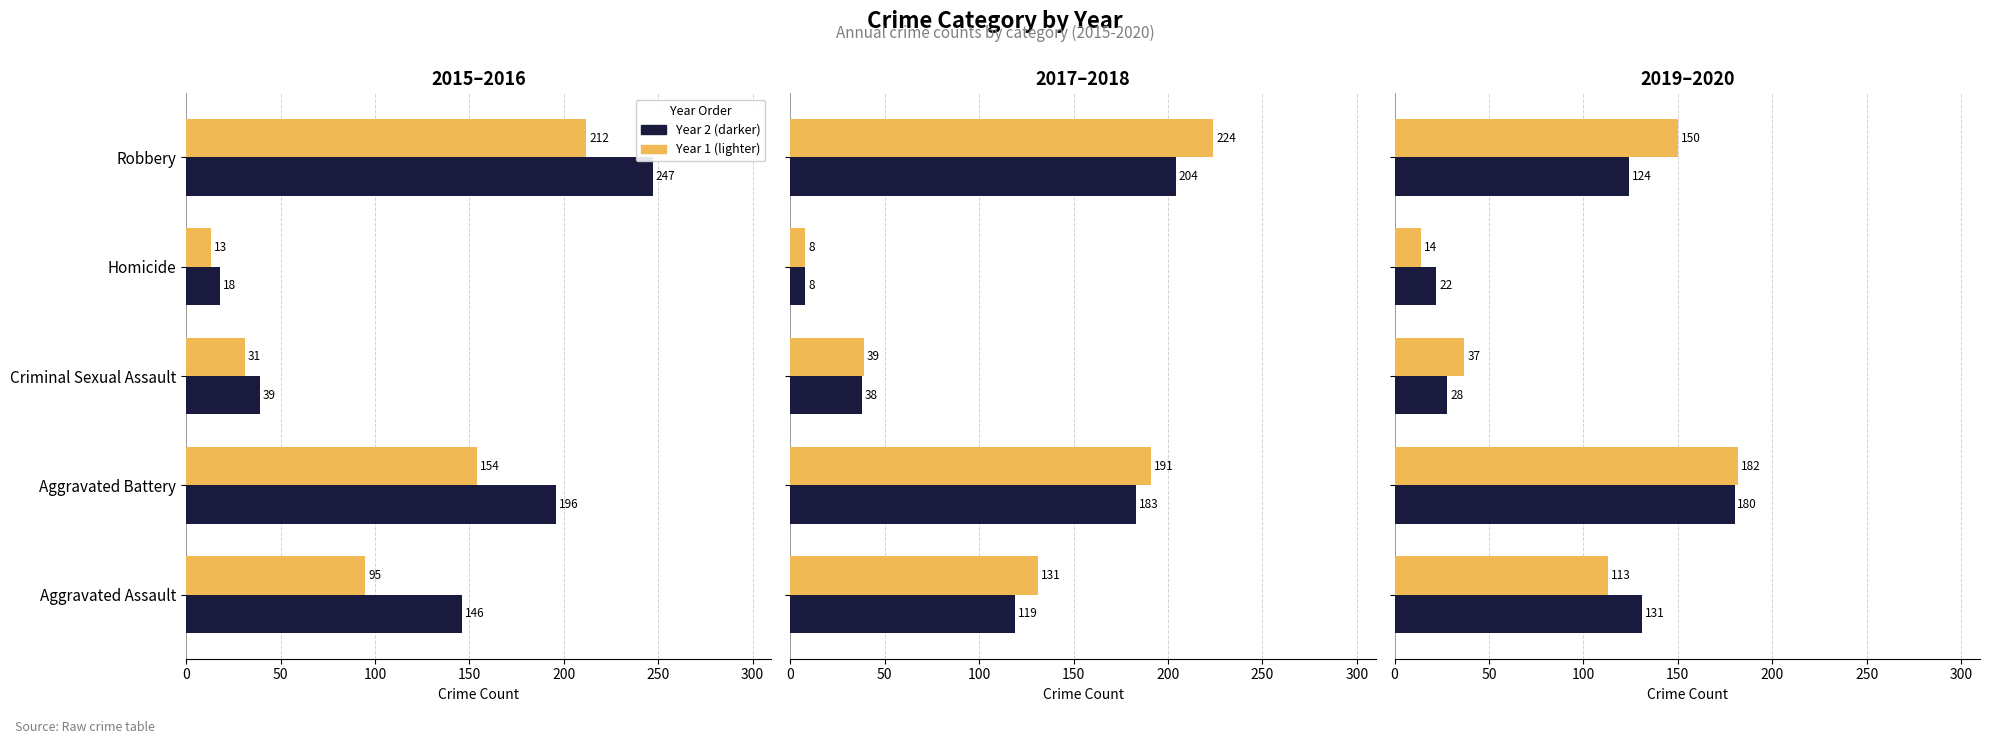

Reading right to left, list all the values displayed in this chart.

2015: Robbery=212	Homicide=13	Criminal Sexual Assault=31	Aggravated Battery=154	Aggravated Assault=95
2016: Robbery=247	Homicide=18	Criminal Sexual Assault=39	Aggravated Battery=196	Aggravated Assault=146
2017: Robbery=224	Homicide=8	Criminal Sexual Assault=39	Aggravated Battery=191	Aggravated Assault=131
2018: Robbery=204	Homicide=8	Criminal Sexual Assault=38	Aggravated Battery=183	Aggravated Assault=119
2019: Robbery=150	Homicide=14	Criminal Sexual Assault=37	Aggravated Battery=182	Aggravated Assault=113
2020: Robbery=124	Homicide=22	Criminal Sexual Assault=28	Aggravated Battery=180	Aggravated Assault=131